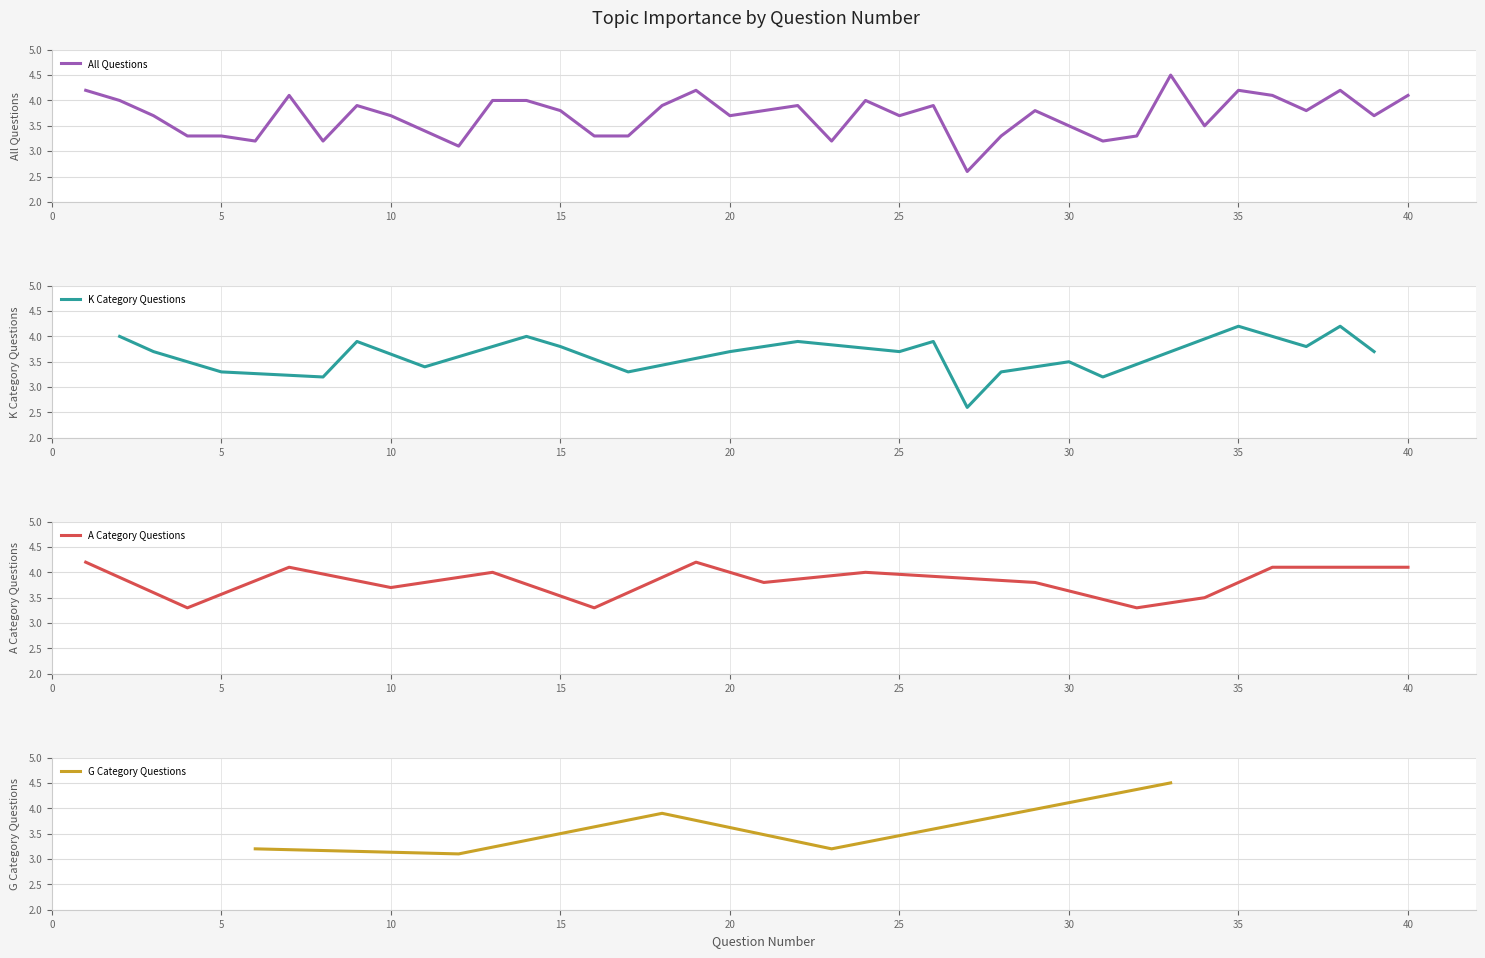

What is the sum of the values at 35 and 34?

7.7